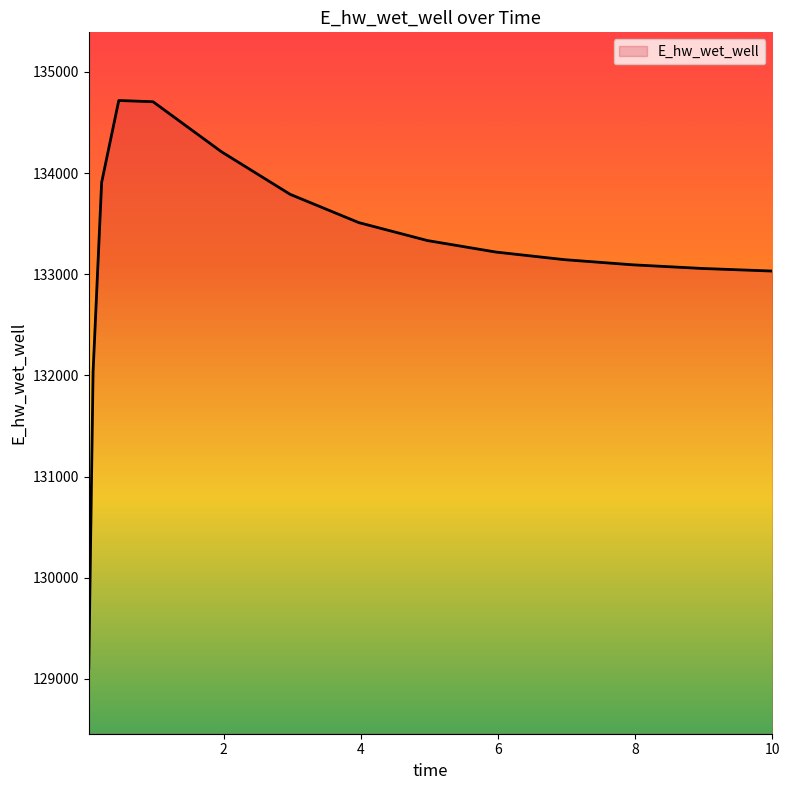

How many lines are shown in the chart?

1